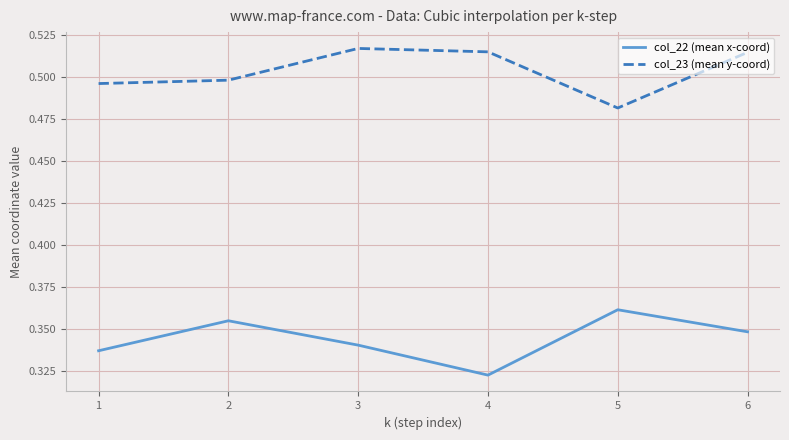

Is this an area chart (filled region under the line)?

No